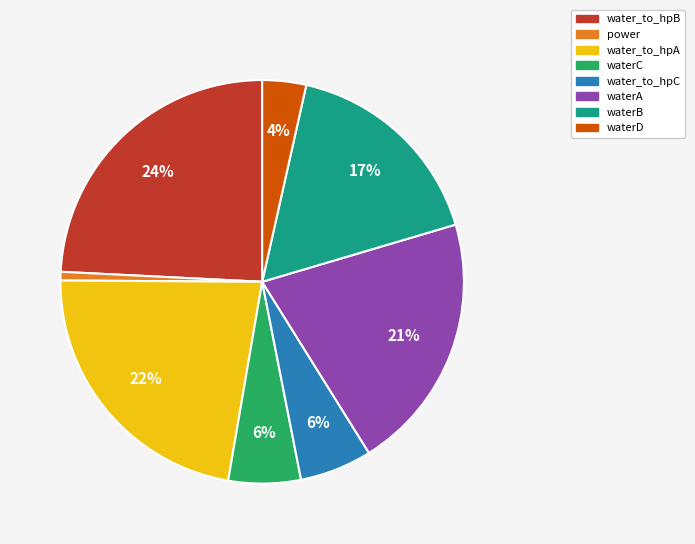

To the nearest percent, what is the difference between the water_to_hpC and waterD slice percentages?

2%